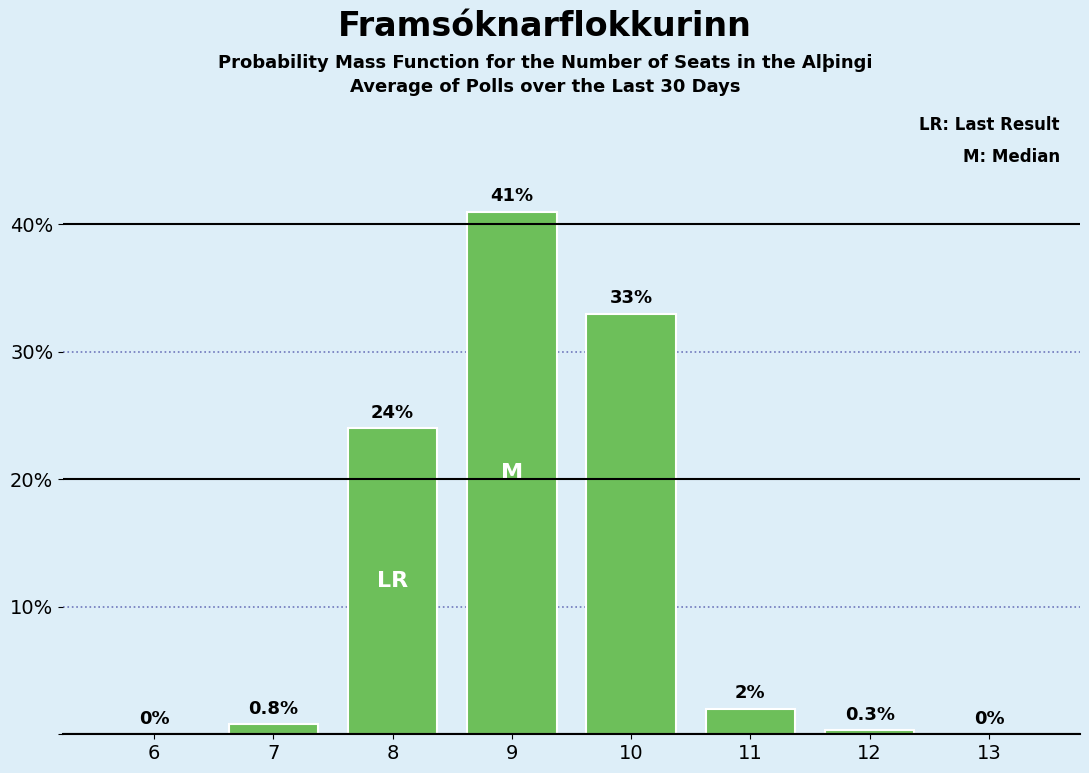

Reading left to right, transcribe all the data shown in this chart.

6=0.0	7=0.8	8=24.0	9=41.0	10=33.0	11=2.0	12=0.3	13=0.0